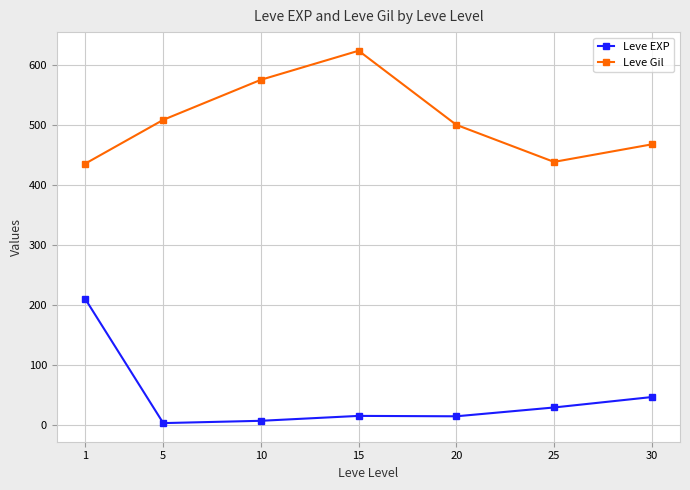

True or false: Leve EXP has more than 1 points higher than both neighbors.

False